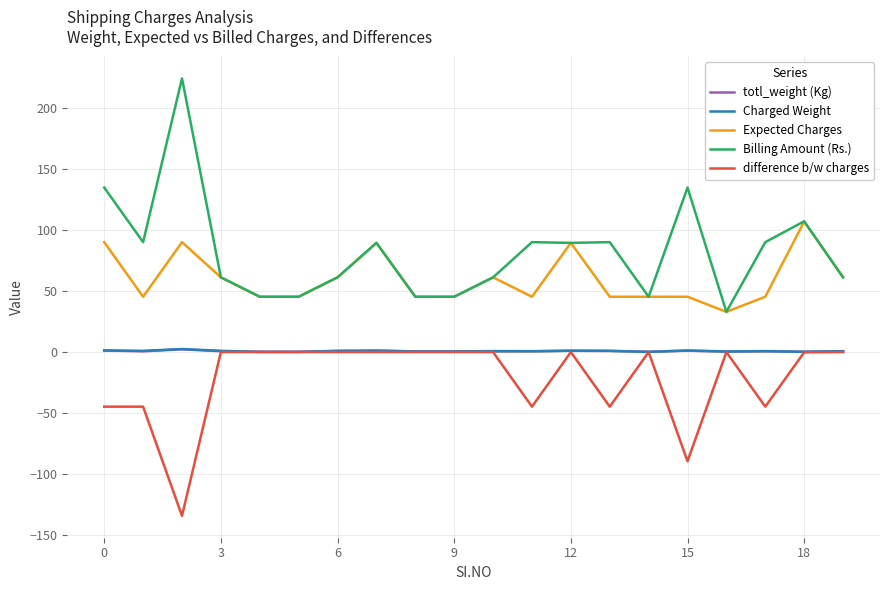

Which series has the largest total across all categories?

Billing Amount (Rs.)